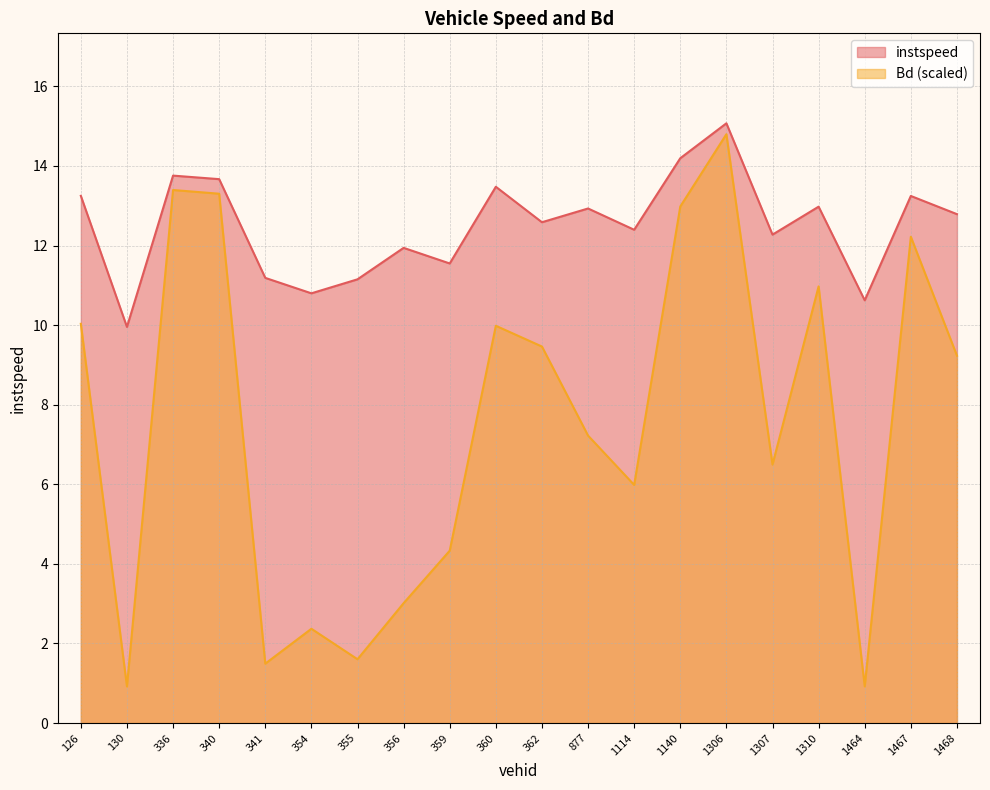

Rank the categories by instspeed value from highest to lowest.

1306, 1140, 336, 340, 360, 126, 1467, 1310, 877, 1468, 362, 1114, 1307, 356, 359, 341, 355, 354, 1464, 130